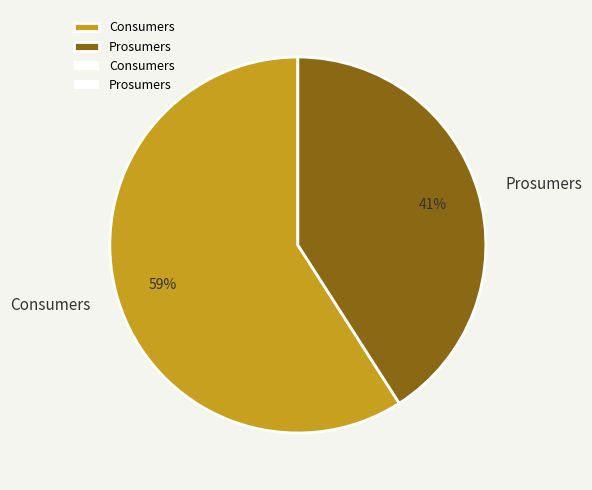

To the nearest percent, what percentage of the pie is Consumers?

59%